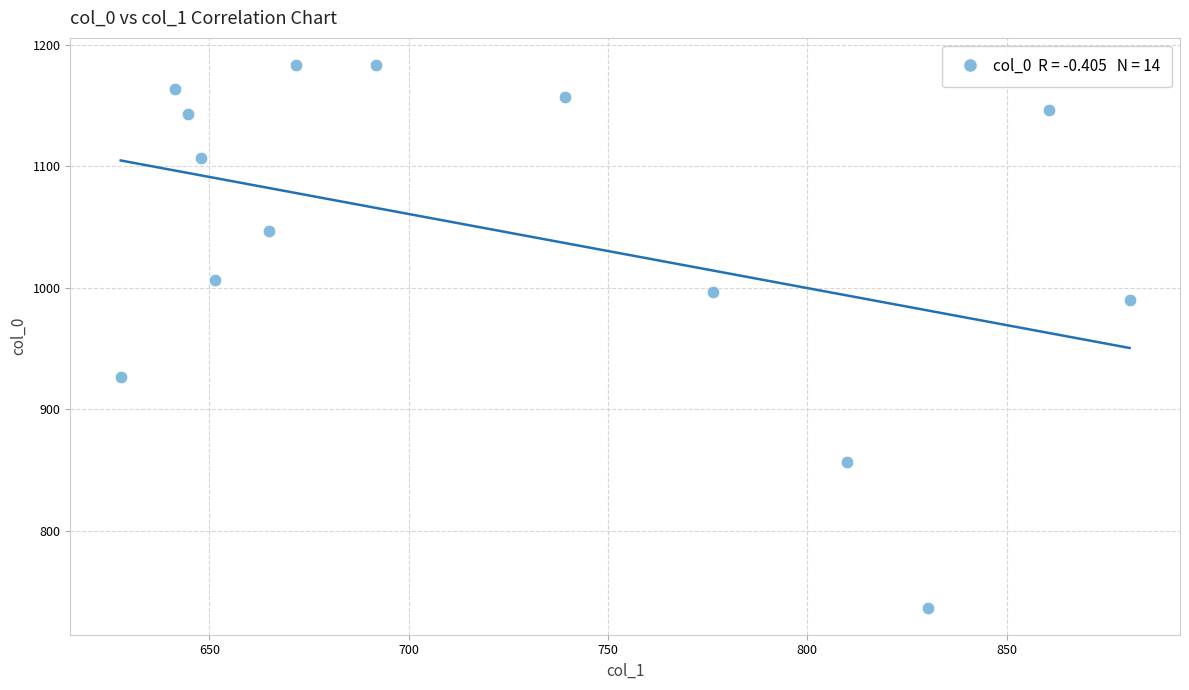

What is the range of X values (max minus min)?

253.1